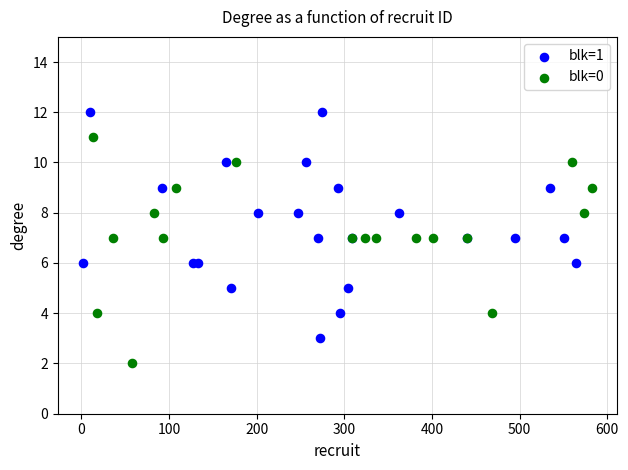

Which series reaches the maximum Y coordinate?

blk=1